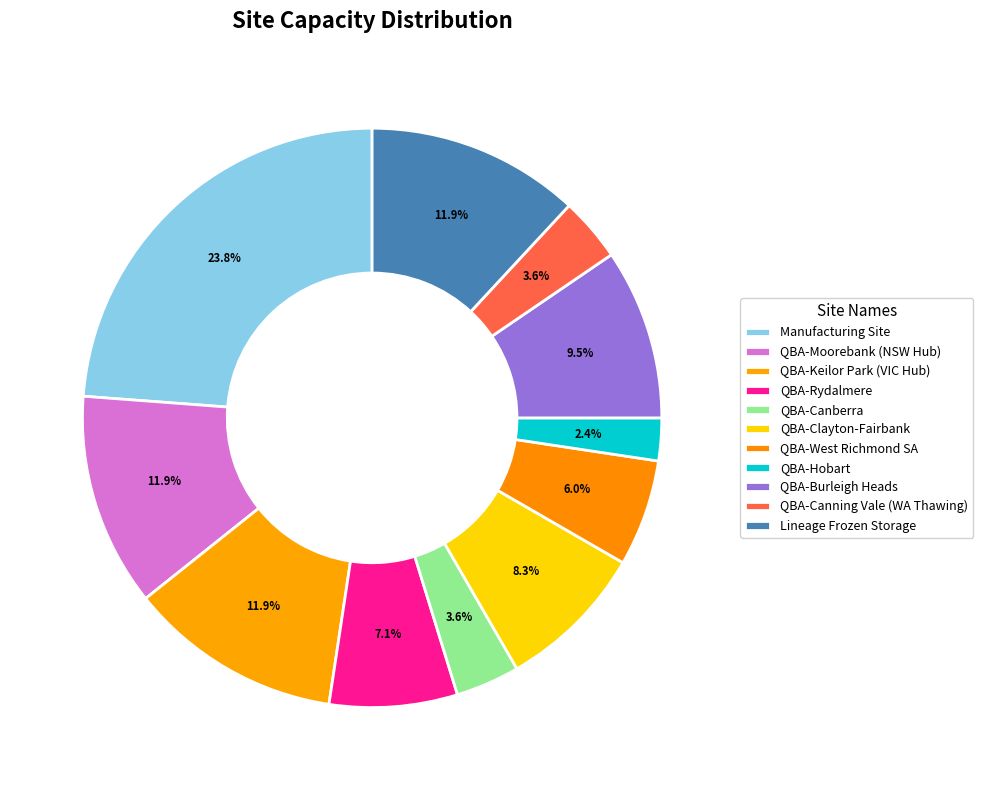

How many segments does this pie chart have?

11